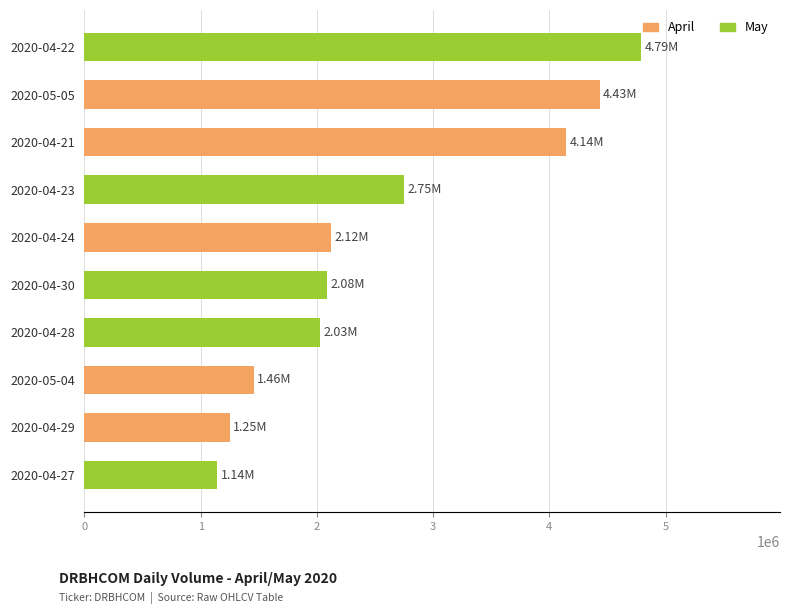

What is the difference between the maximum and second lowest values?

3537400